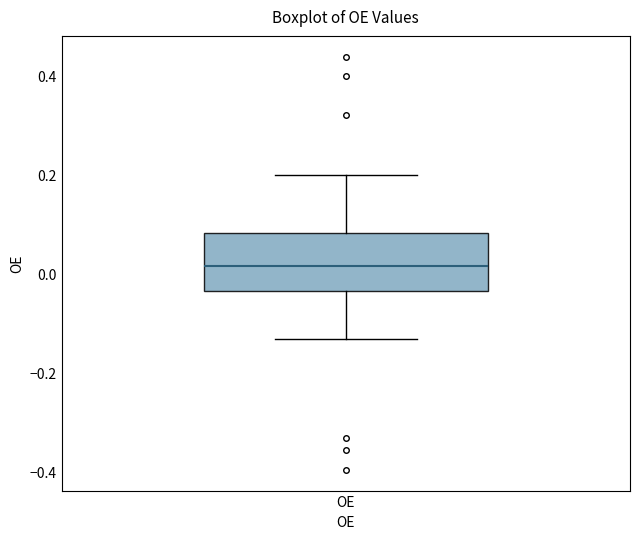

Where does the median line of the box for OE sit on the y-axis? The values are not printed on the chart, so give them approximately, as read against the axis.

0.02